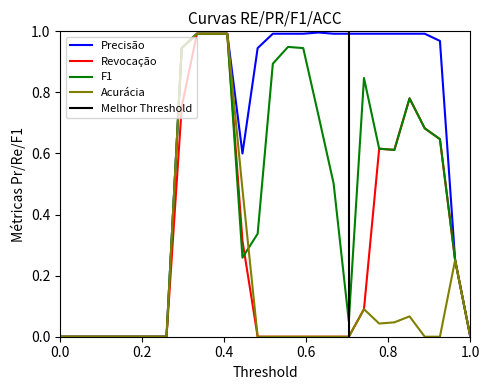

Which series has the largest range (max minus min)?

Precisão